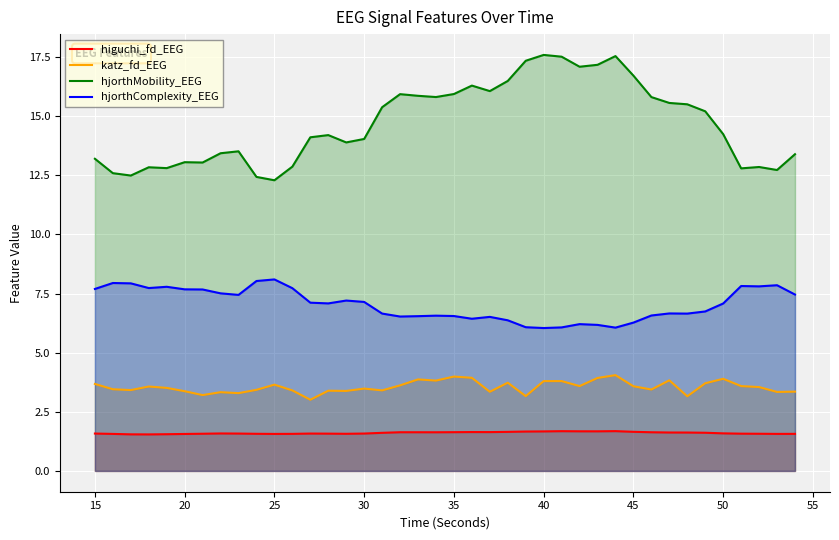

List the series in order of their peak value, lowest first.

higuchi_fd_EEG, katz_fd_EEG, hjorthComplexity_EEG, hjorthMobility_EEG